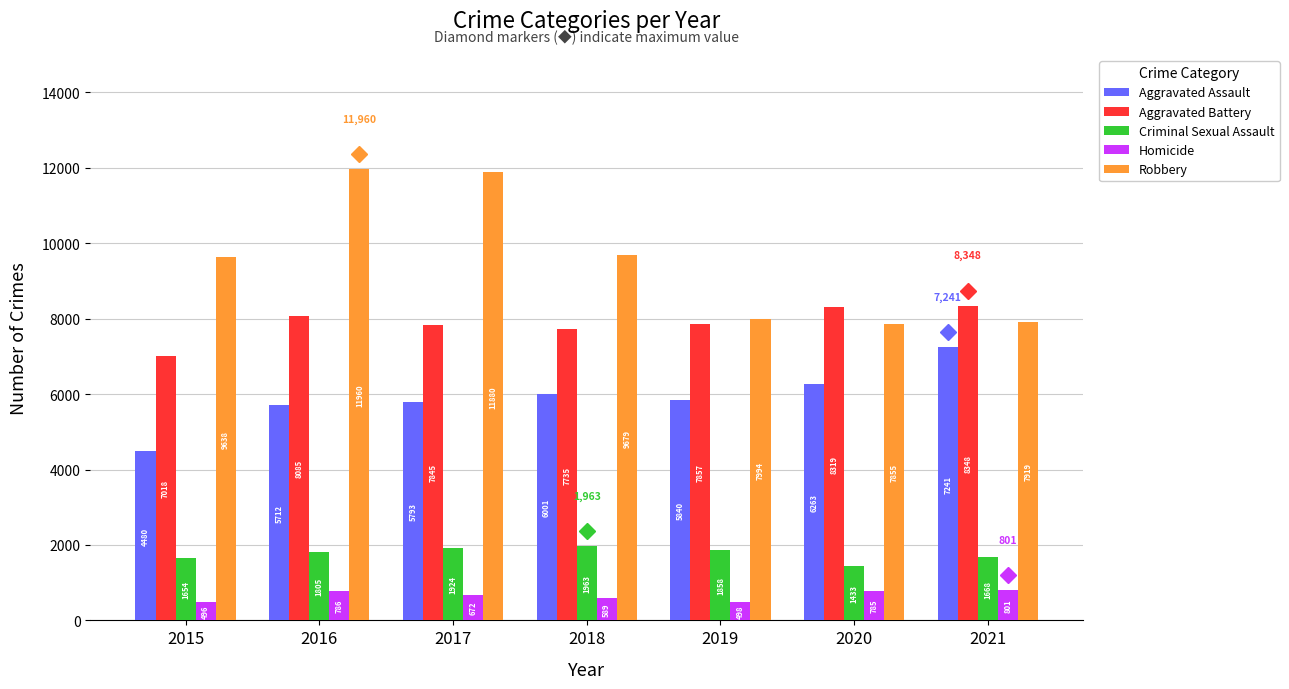

Reading left to right, list all the values displayed in this chart.

Aggravated Assault: 4480	5712	5793	6001	5840	6263	7241
Aggravated Battery: 7018	8085	7845	7735	7857	8319	8348
Criminal Sexual Assault: 1654	1805	1924	1963	1858	1433	1668
Homicide: 496	786	672	589	498	785	801
Robbery: 9638	11960	11880	9679	7994	7855	7919